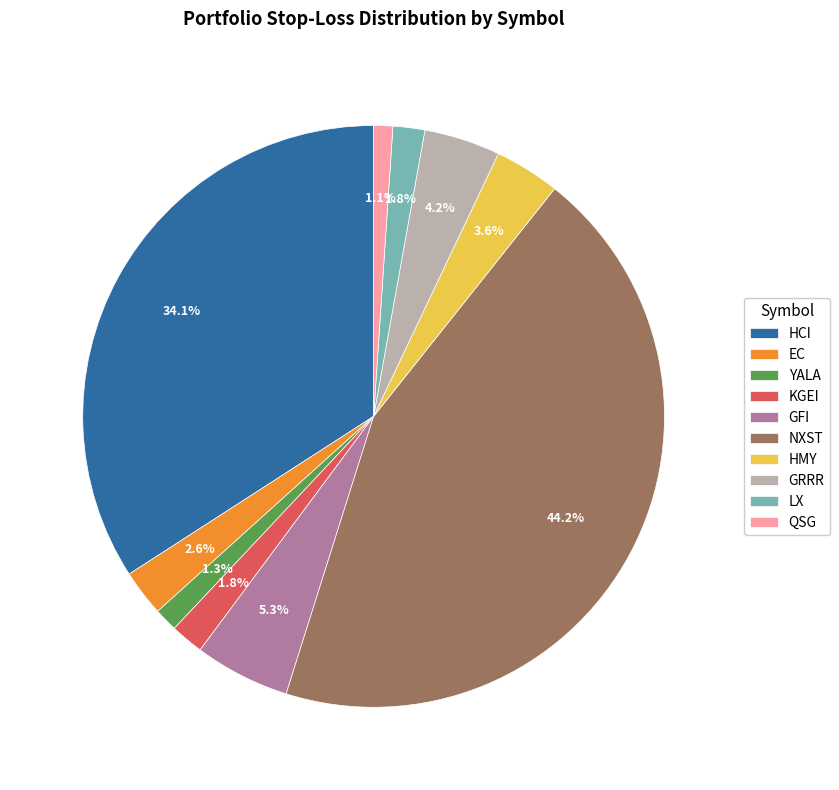

What is the ratio of the value at EC to the value at GRRR?

0.6